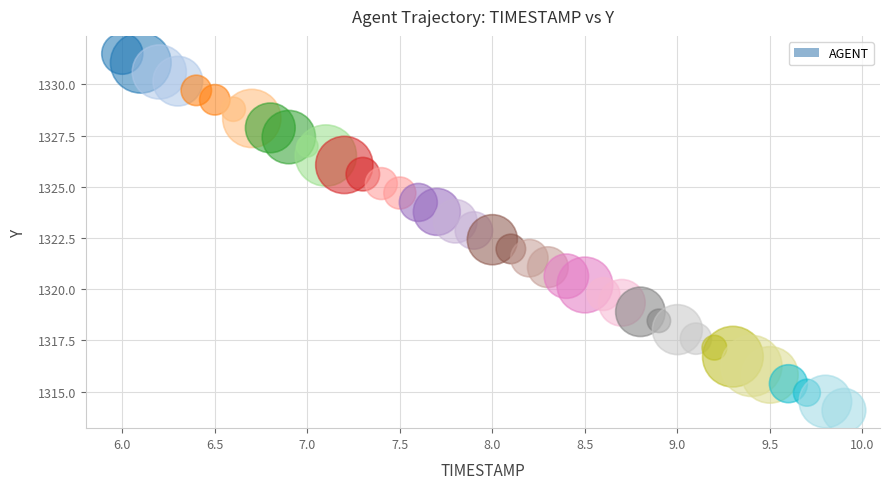

What is the range of Y values (max minus min)?

17.4